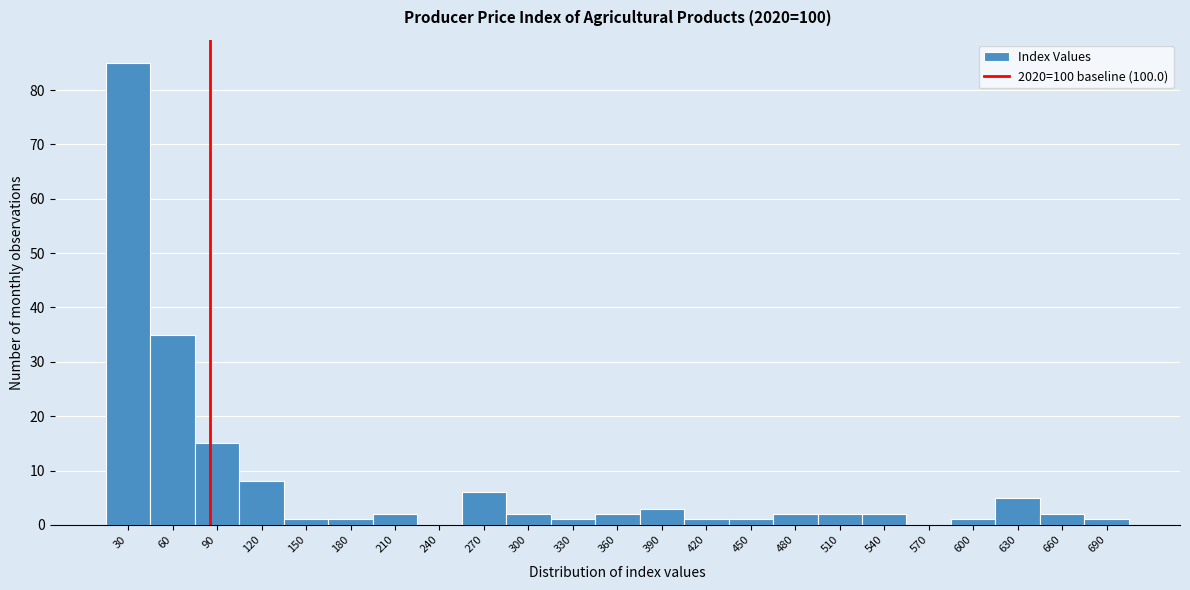

Reading left to right, list all the values displayed in this chart.

30=85	60=35	90=15	120=8	150=1	180=1	210=2	240=0	270=6	300=2	330=1	360=2	390=3	420=1	450=1	480=2	510=2	540=2	570=0	600=1	630=5	660=2	690=1